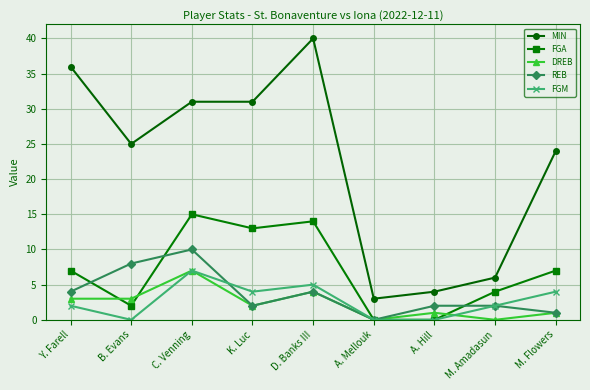

Between B. Evans and C. Venning, which series saw the biggest shift?

FGA